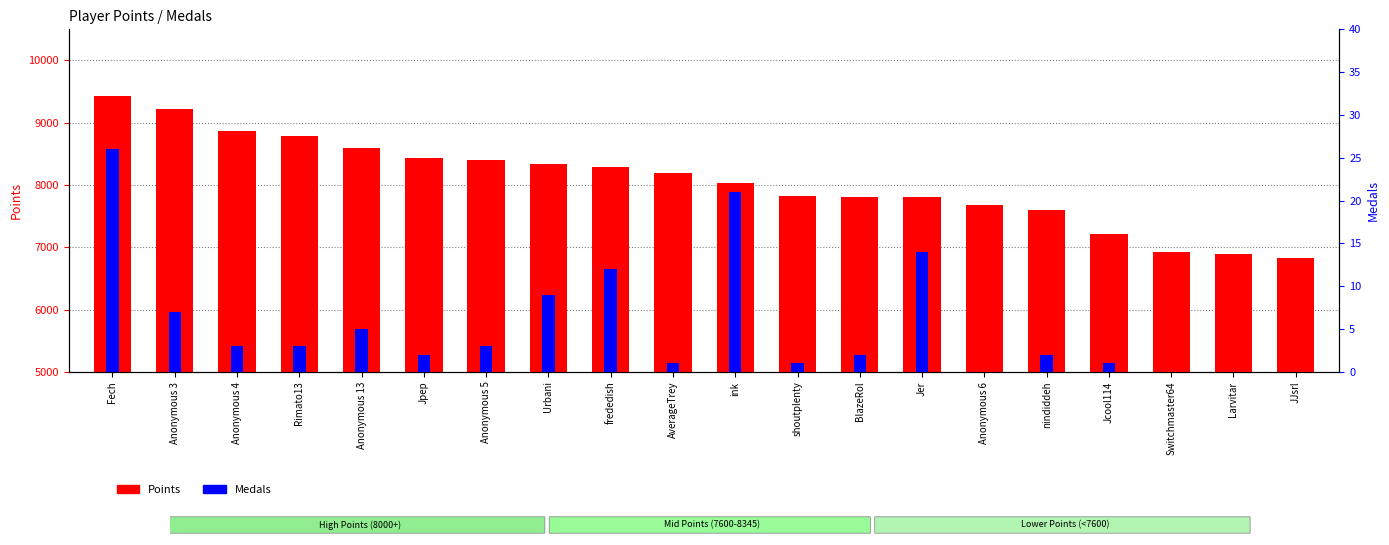

What is the sum of the Medals values at Anonymous 6 and AverageTrey?

1